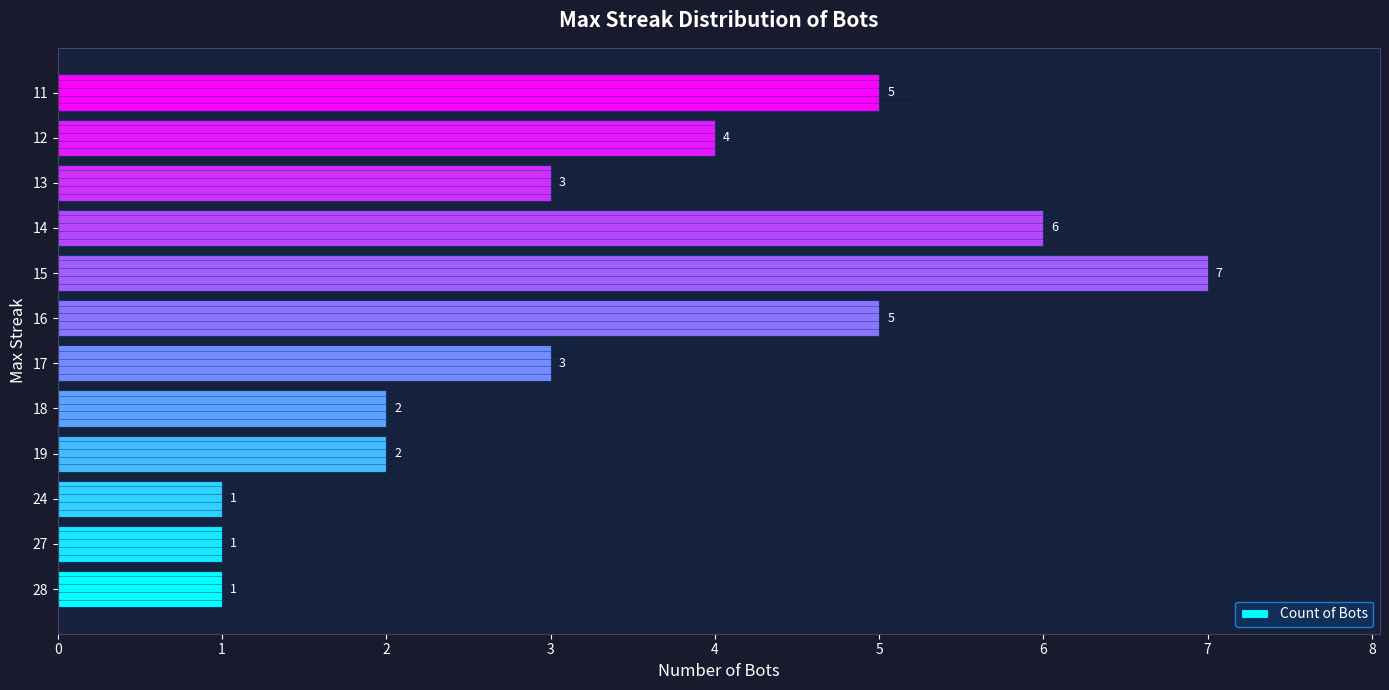

Between 24 and 16, which is larger?

16